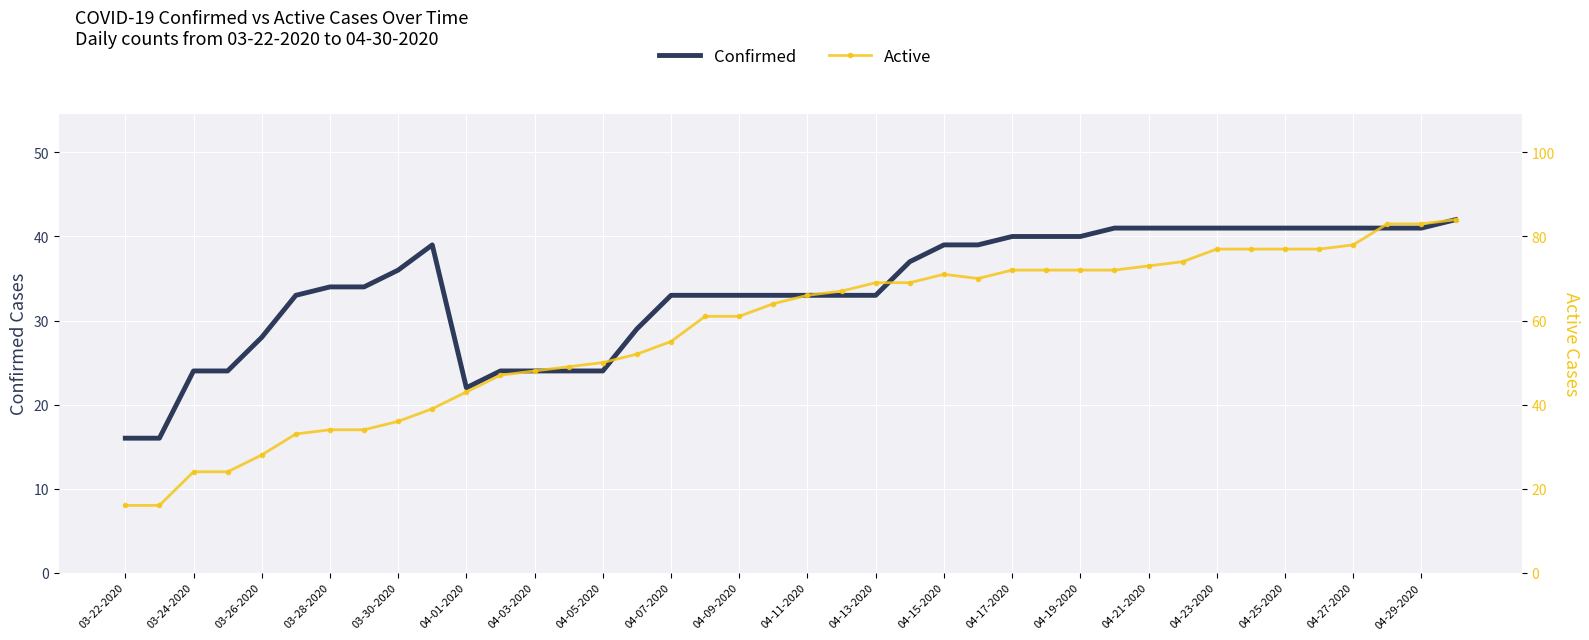

Is it true that Active equals 47 at 04-05-2020?

False